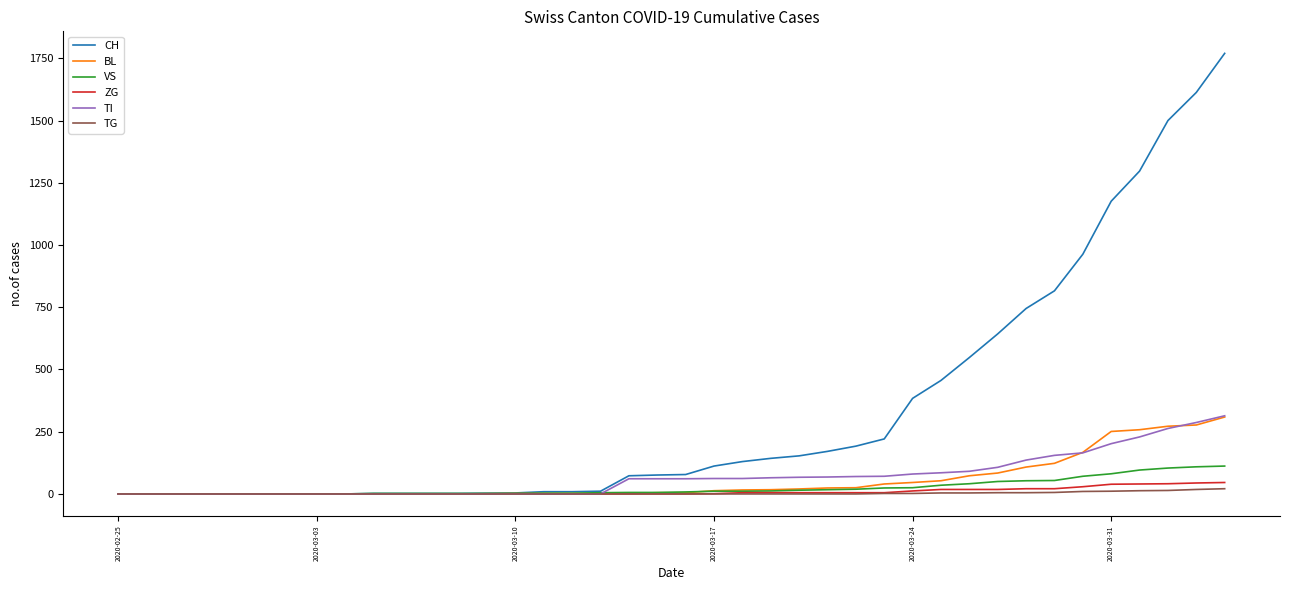

Which series has the widest spread of values?

CH